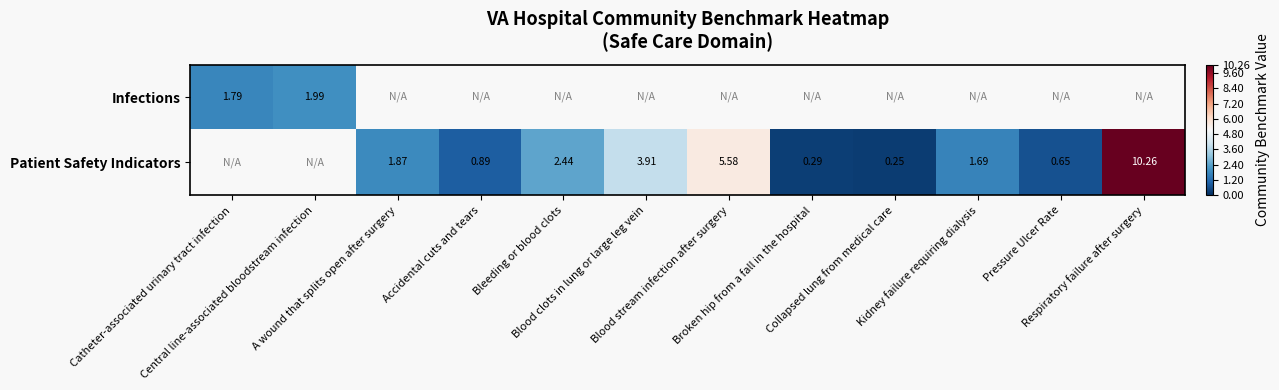

What is the highest value of the Infections series?

2.0